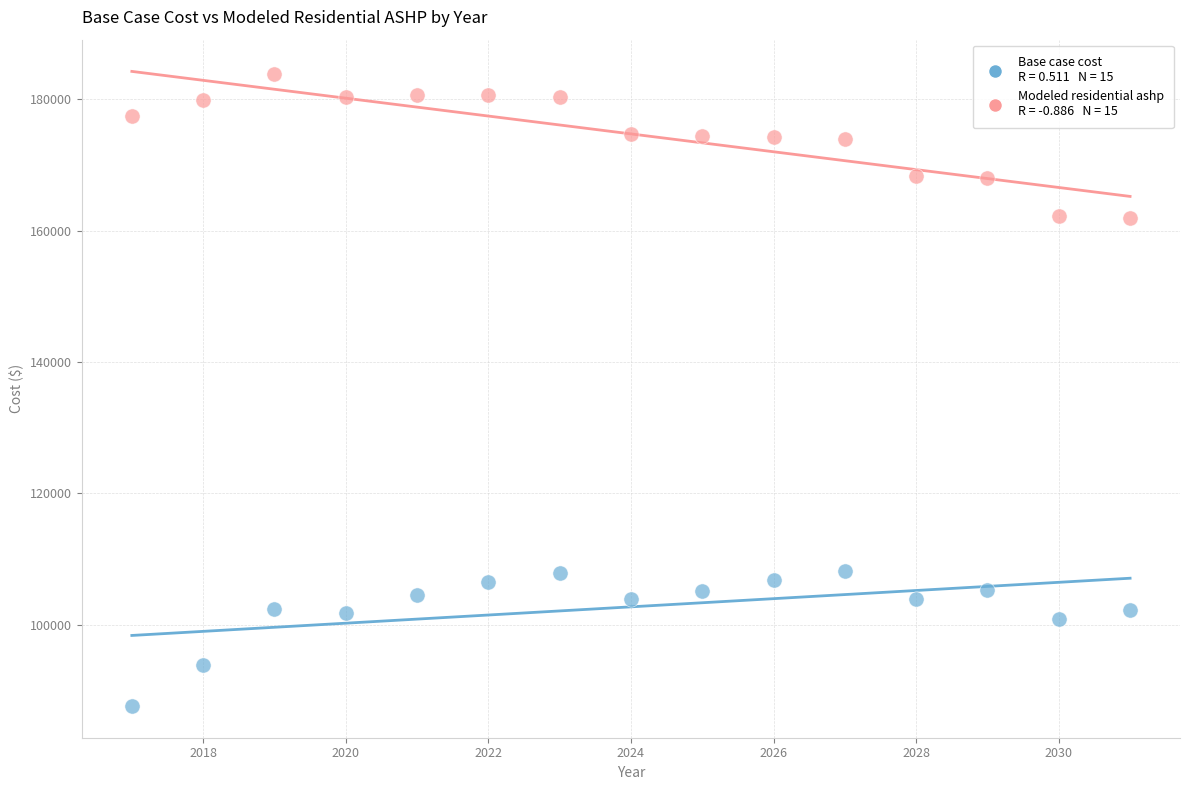

Count the number of points in this scatter plot.

30